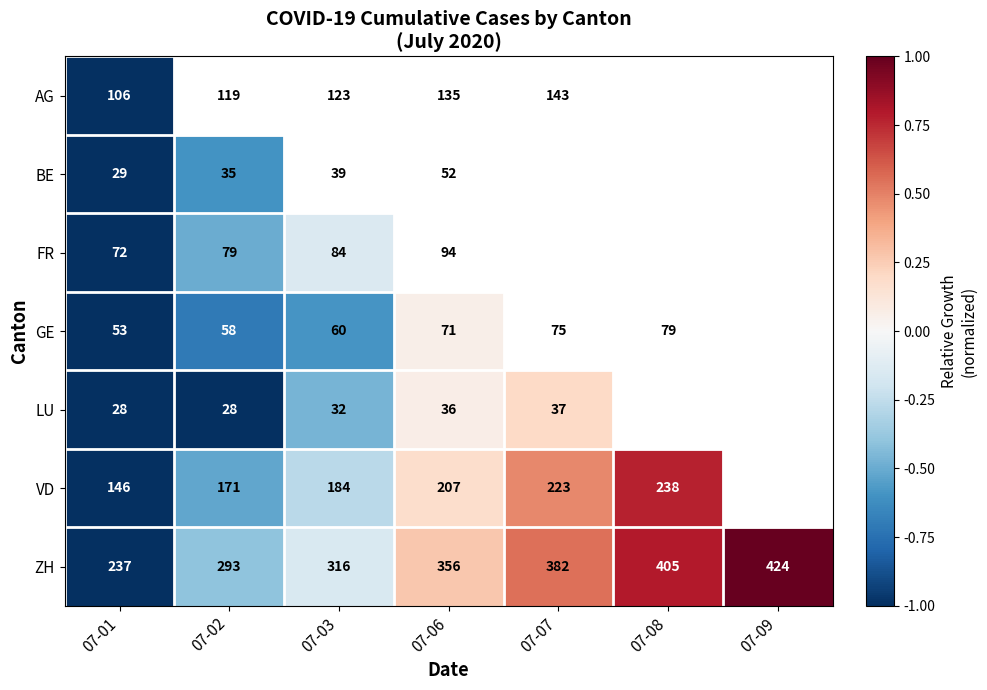

The FR series shows 100 at 07-09. True or false?

True